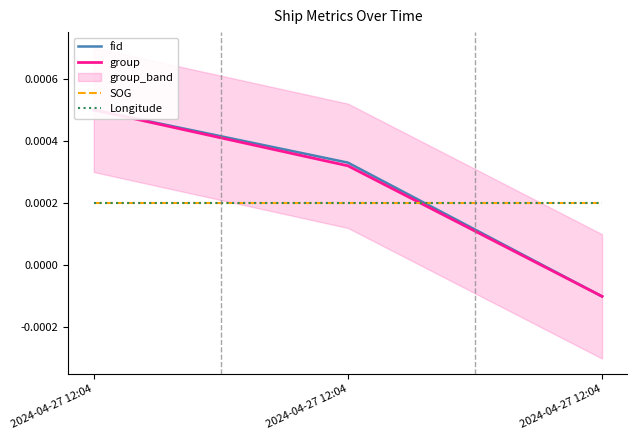

The value of group at 2024-04-27 12:04 is -0.0. True or false?

False